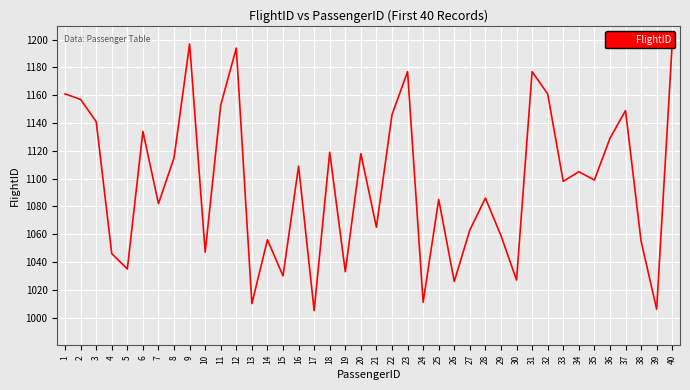

How many data points are above 1099?

19